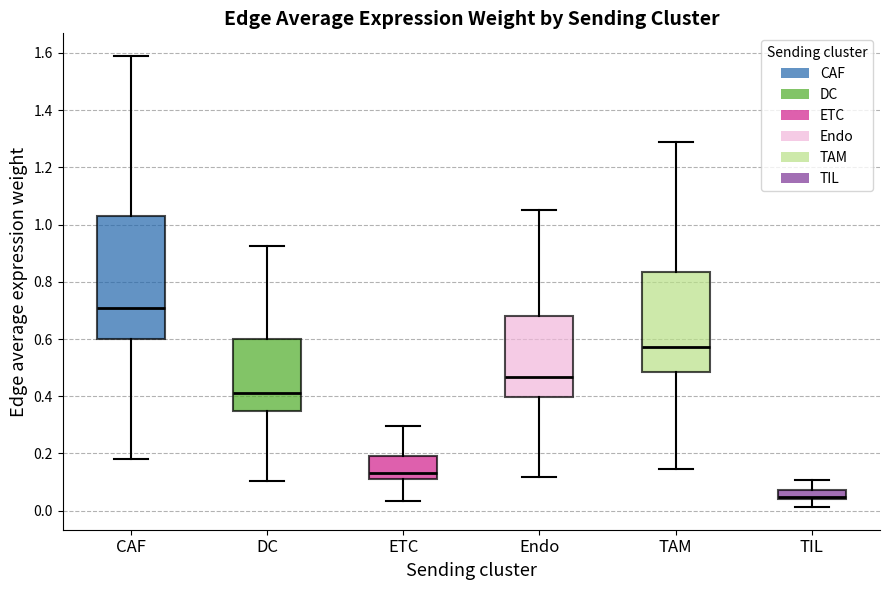

Where does the median line of the box for Endo sit on the y-axis? The values are not printed on the chart, so give them approximately, as read against the axis.

0.46